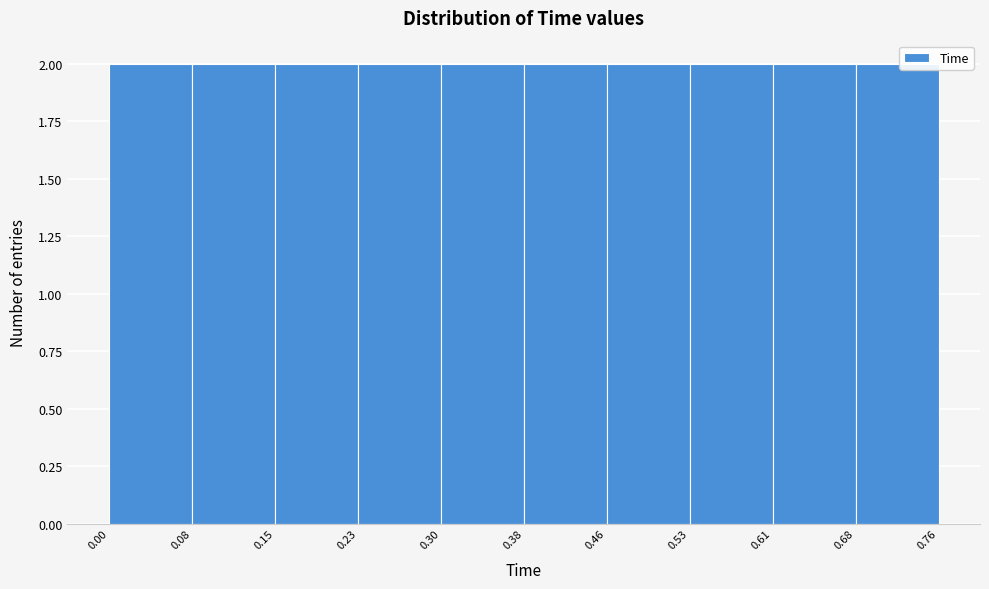

Reading left to right, list every bar in this chart as the range it spans on the x-axis followed by its height. The values are not printed on the chart, so give them approximately, as read against the axis.

0.00 to 0.08: 2
0.08 to 0.15: 2
0.15 to 0.23: 2
0.23 to 0.30: 2
0.30 to 0.38: 2
0.38 to 0.46: 2
0.46 to 0.53: 2
0.53 to 0.61: 2
0.61 to 0.68: 2
0.68 to 0.76: 2